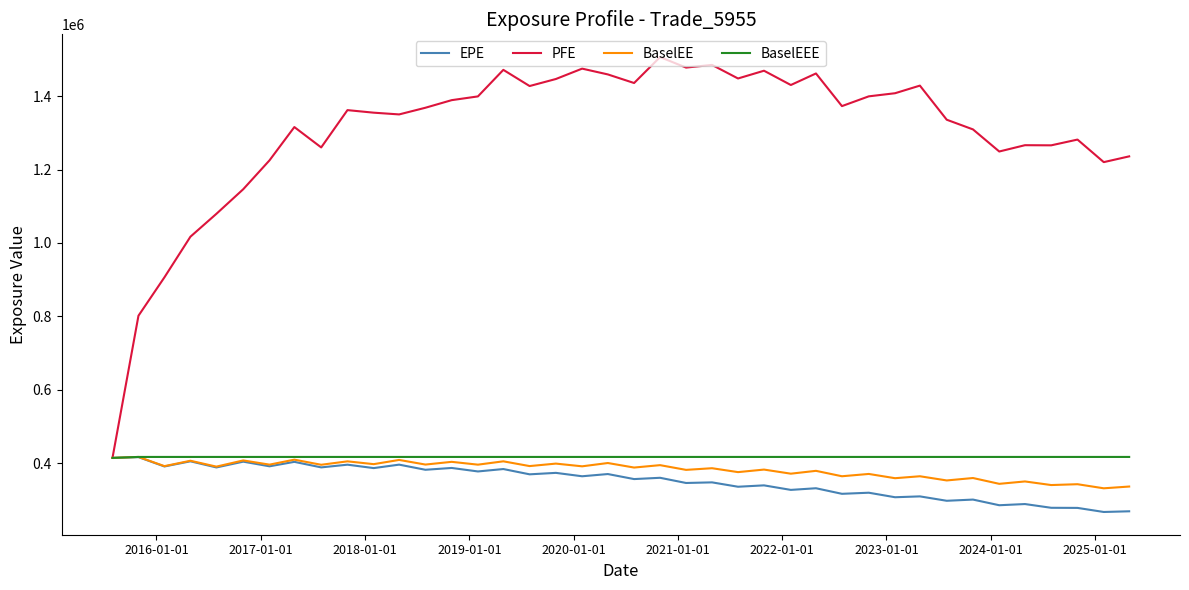

How many values in the BaselEEE series are below 416908?

1